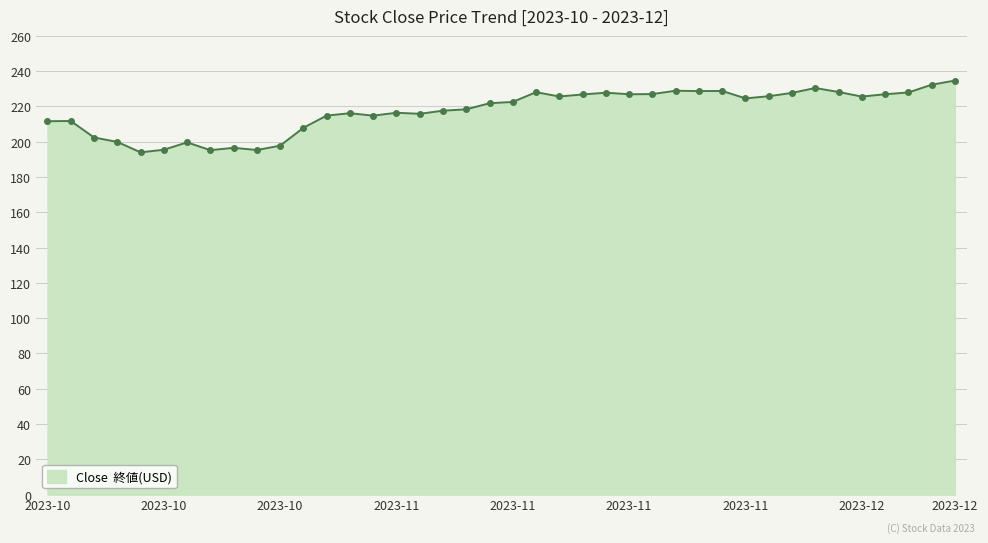

What is the average value?

217.5